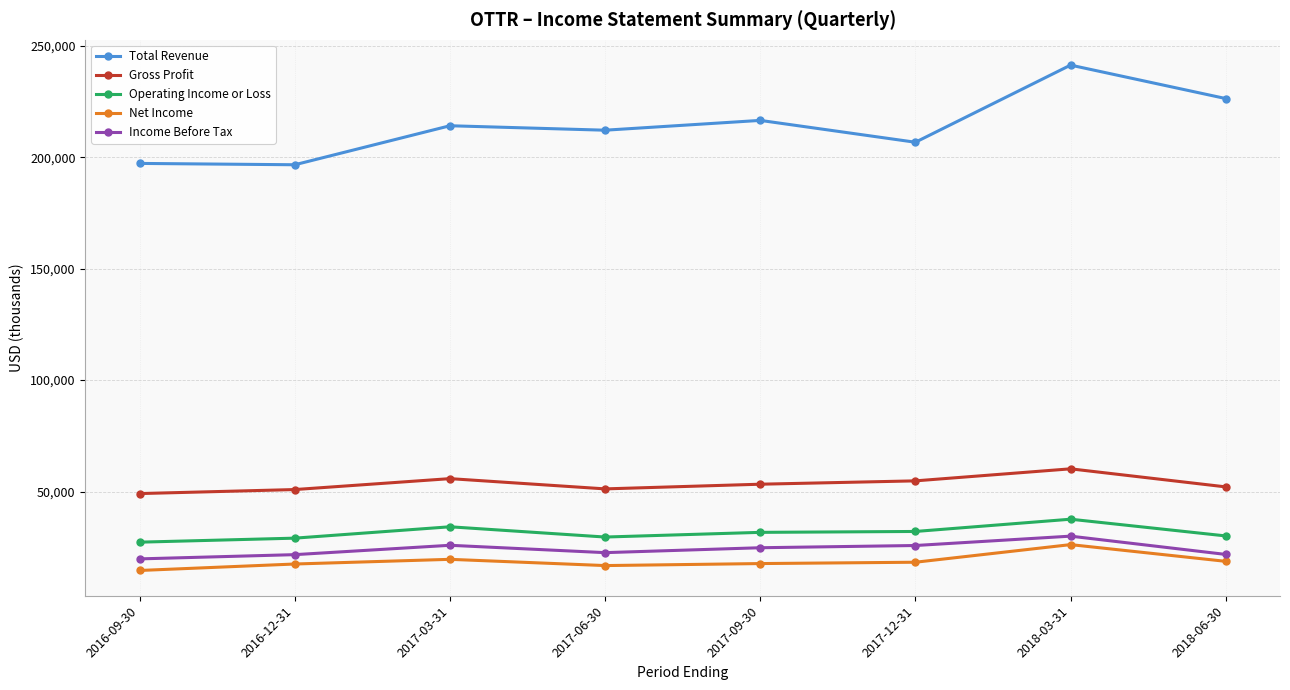

In Operating Income or Loss, how many points are higher than both neighbors (excluding endpoints)?

2